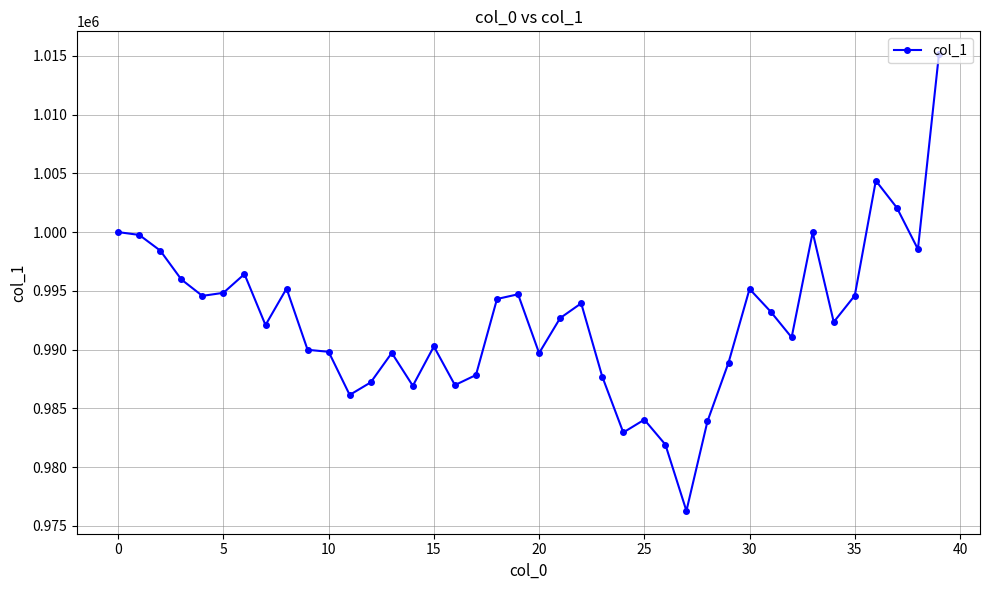

What is the smallest value displayed?

976265.9